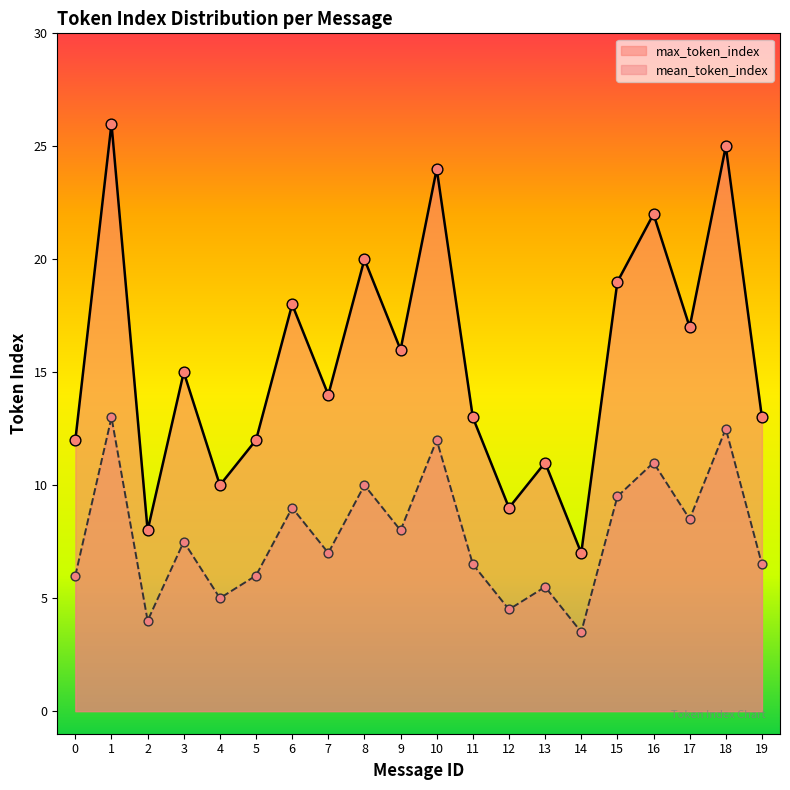

What are all the series names shown in the legend?

max_token_index, mean_token_index